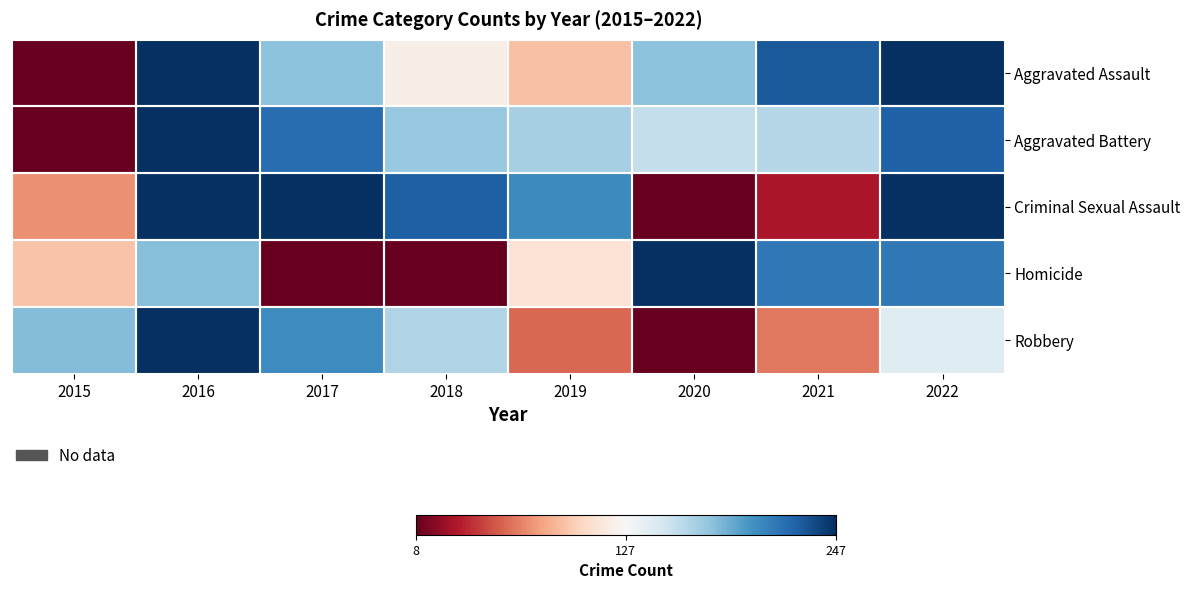

Reading left to right, list all the values displayed in this chart.

Aggravated Assault: 2015=0.0	2016=1.0	2017=0.7	2018=0.5	2019=0.4	2020=0.7	2021=0.9	2022=1.0
Aggravated Battery: 2015=0.0	2016=1.0	2017=0.9	2018=0.7	2019=0.7	2020=0.6	2021=0.6	2022=0.9
Criminal Sexual Assault: 2015=0.3	2016=1.0	2017=1.0	2018=0.9	2019=0.8	2020=0.0	2021=0.1	2022=1.0
Homicide: 2015=0.4	2016=0.7	2017=0.0	2018=0.0	2019=0.4	2020=1.0	2021=0.9	2022=0.9
Robbery: 2015=0.7	2016=1.0	2017=0.8	2018=0.7	2019=0.2	2020=0.0	2021=0.2	2022=0.6